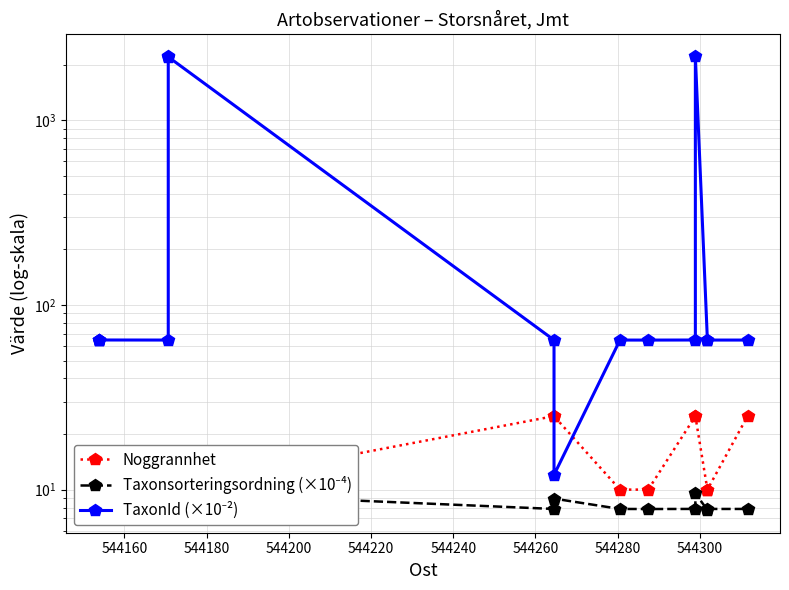

True or false: Noggrannhet has more than 1 points higher than both neighbors.

False